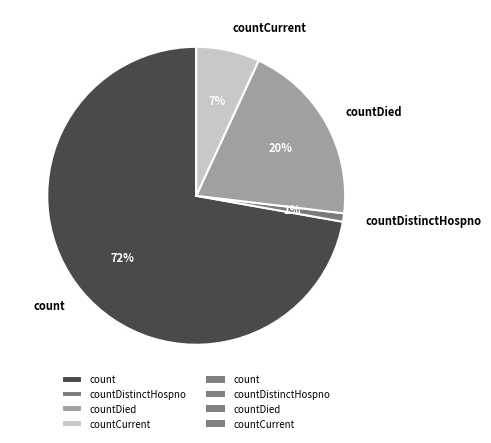

Which category accounts for the majority?

count